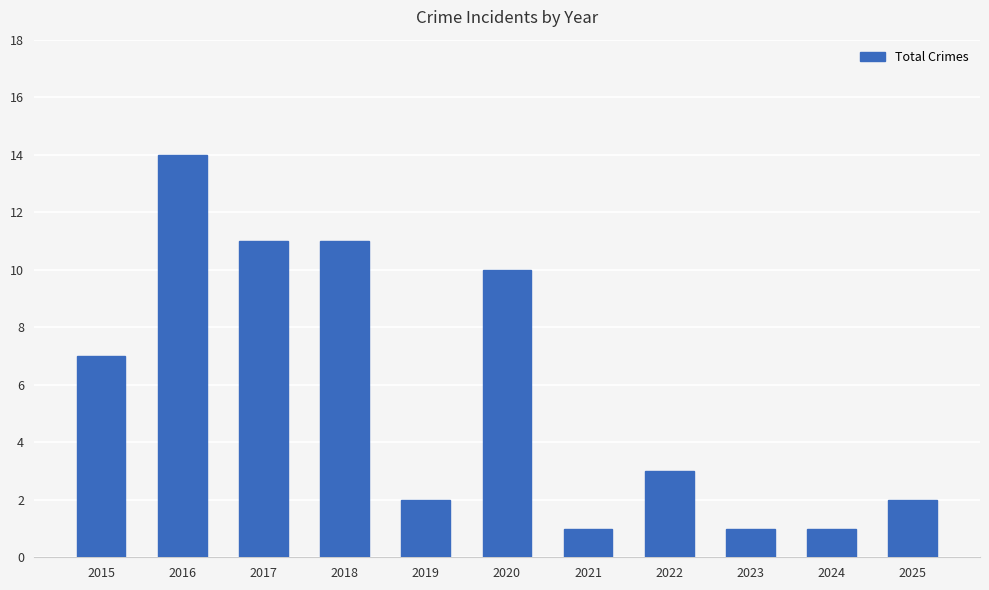

Does the chart contain any negative values?

No